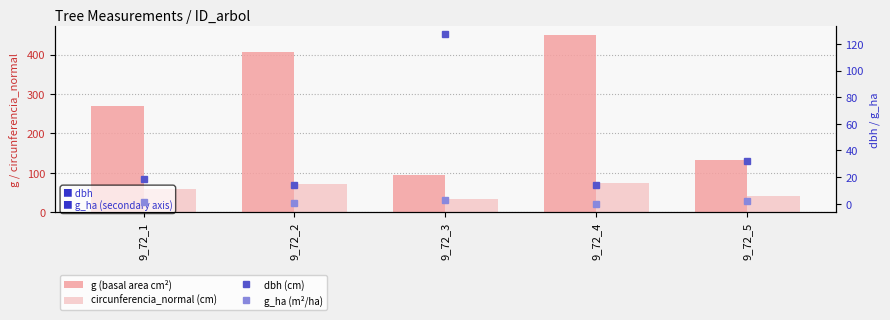

What is the sum of the g_ha (m²/ha) values at 9_72_1 and 9_72_3?

3.7